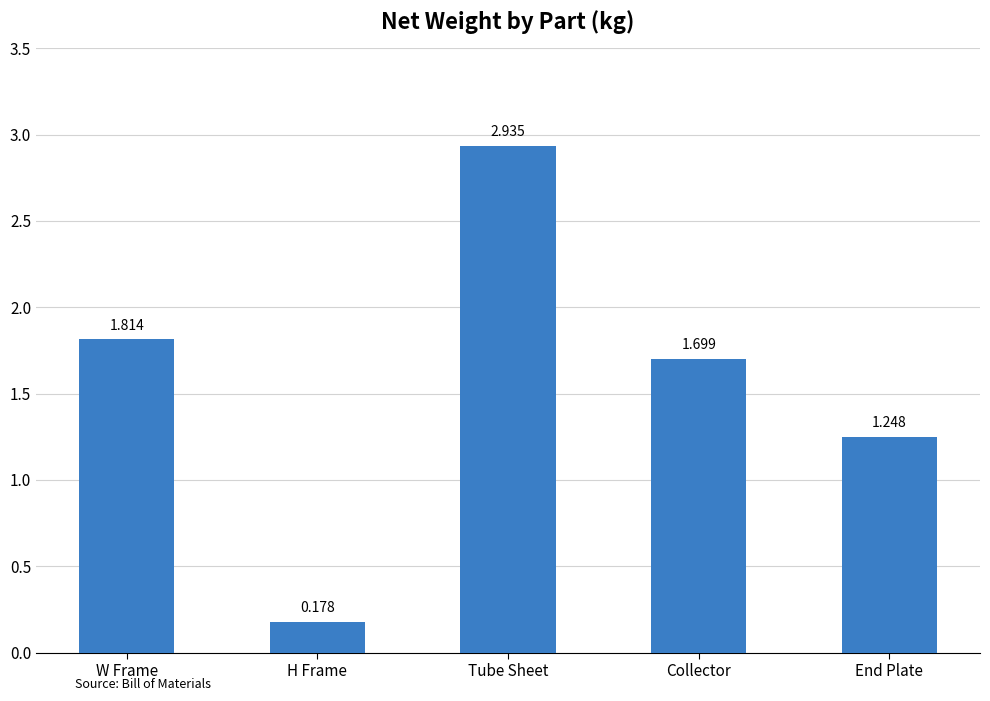

What is the sum of all values?

7.9